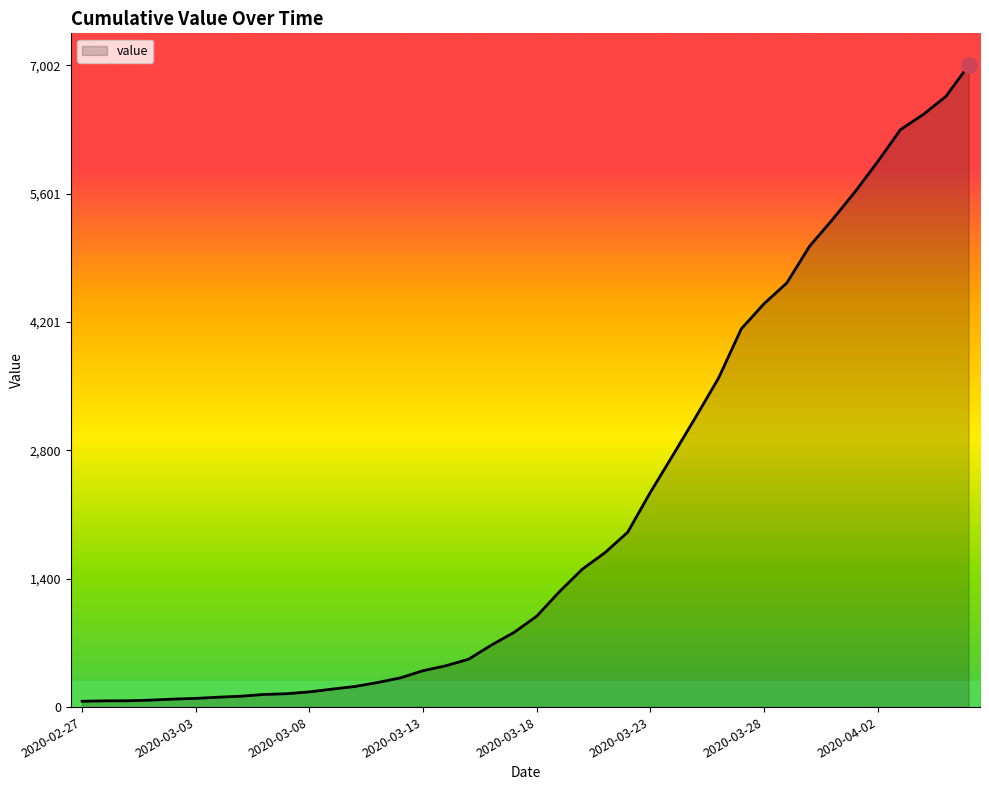

What is the difference between the maximum and minimum values?

6938